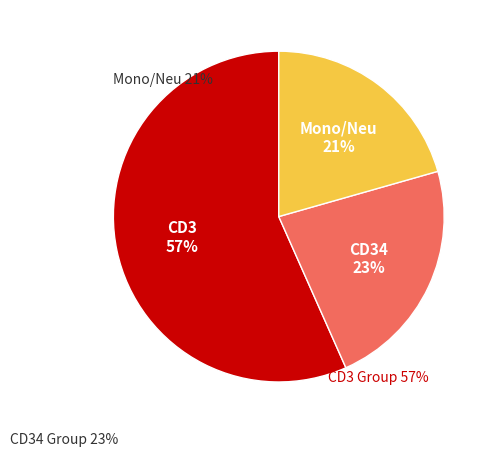

To the nearest percent, what is the difference between the largest and smallest slice percentages?

36%